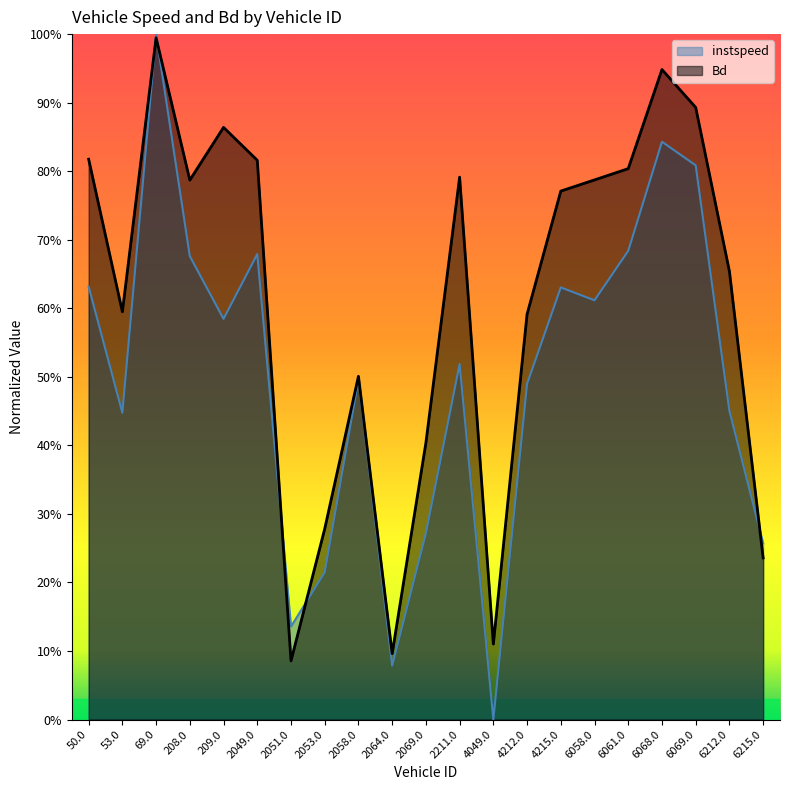

In Bd, how many points are higher than both neighbors (excluding endpoints)?

5